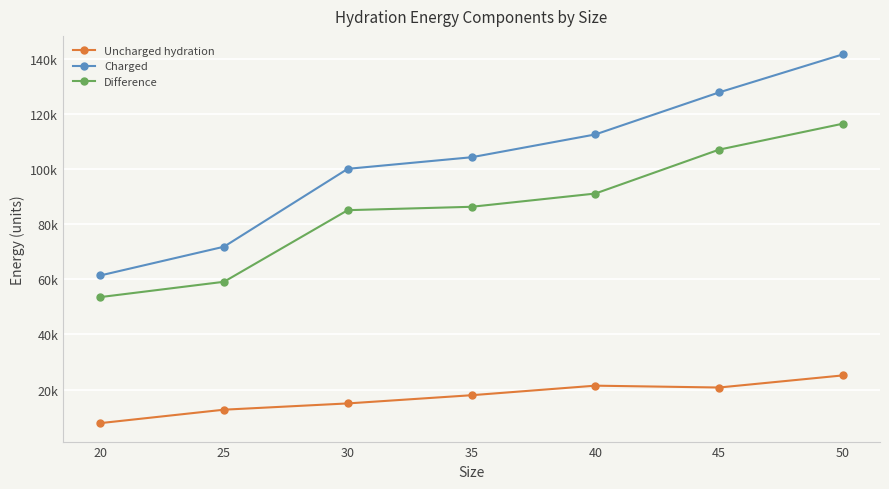

How many interior local valleys does the Uncharged hydration series have?

1